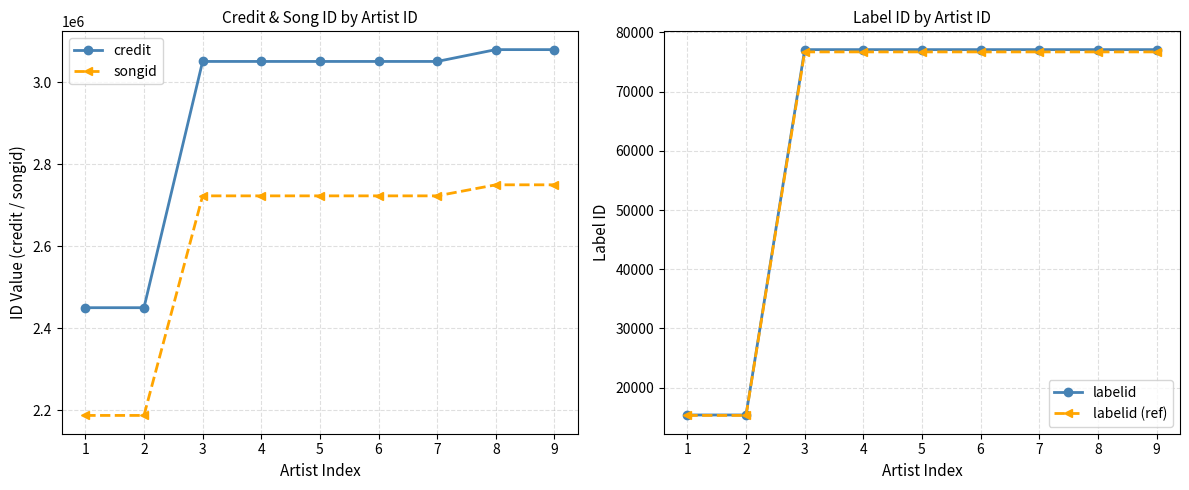

What is the sum of all labelid values?

570488.0